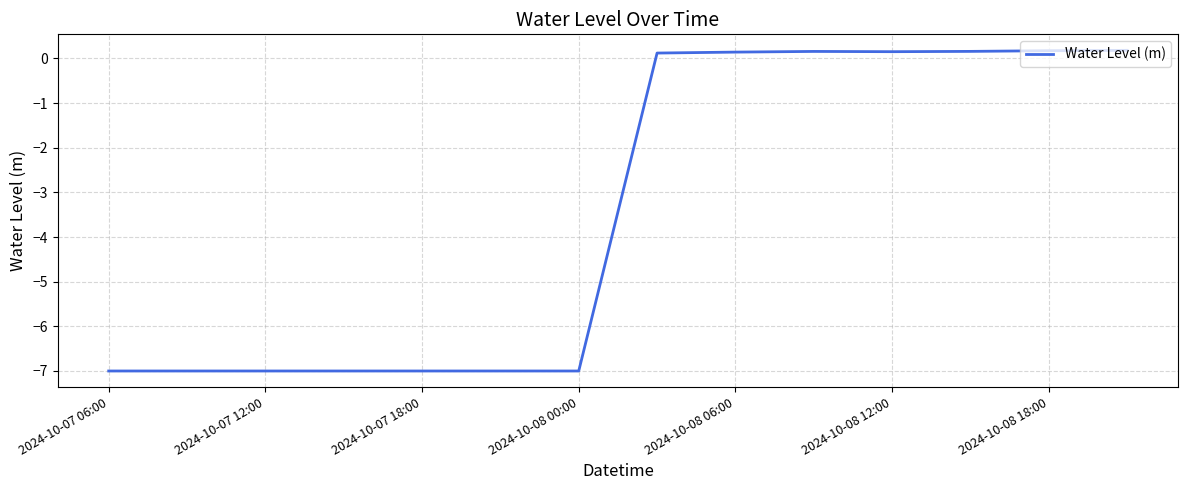

What is the smallest value displayed?

-7.0